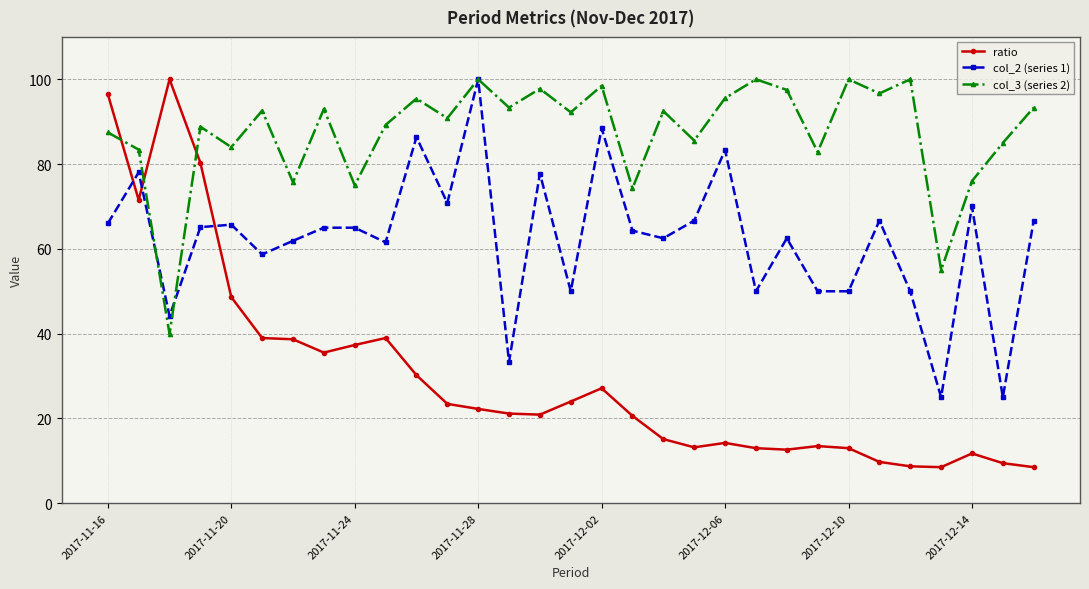

True or false: ratio and col_3 (series 2) intersect in this chart.

True